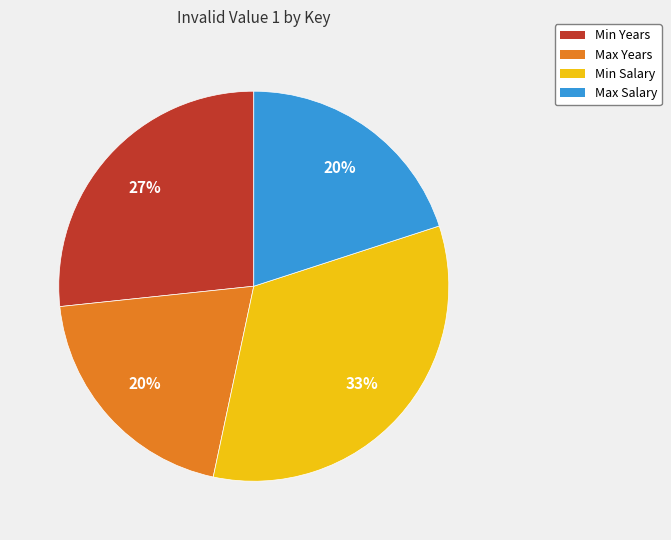

To the nearest percent, what is the difference between the largest and smallest slice percentages?

13%